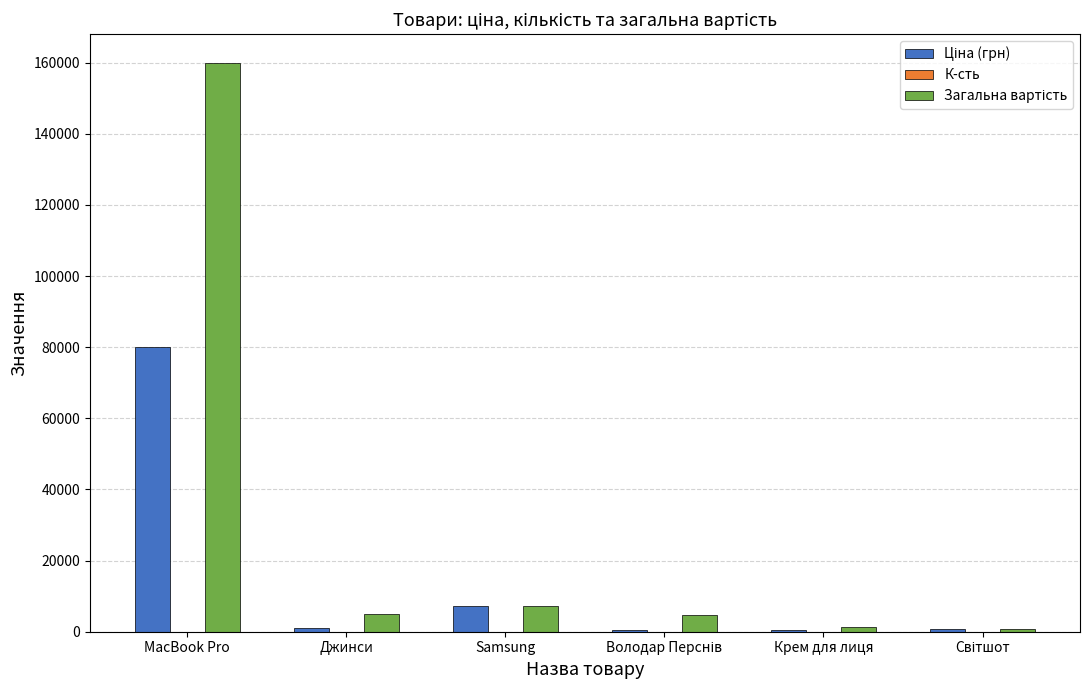

At which category is the sum across all series the highest?

MacBook Pro